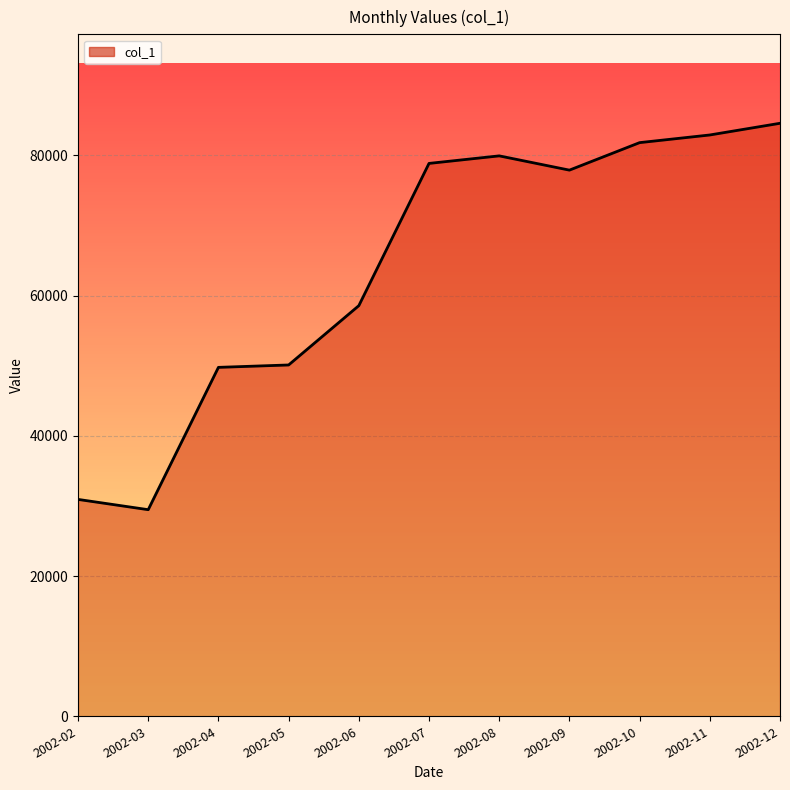

What is the change in value from 2002-04 to 2002-09?

+28131